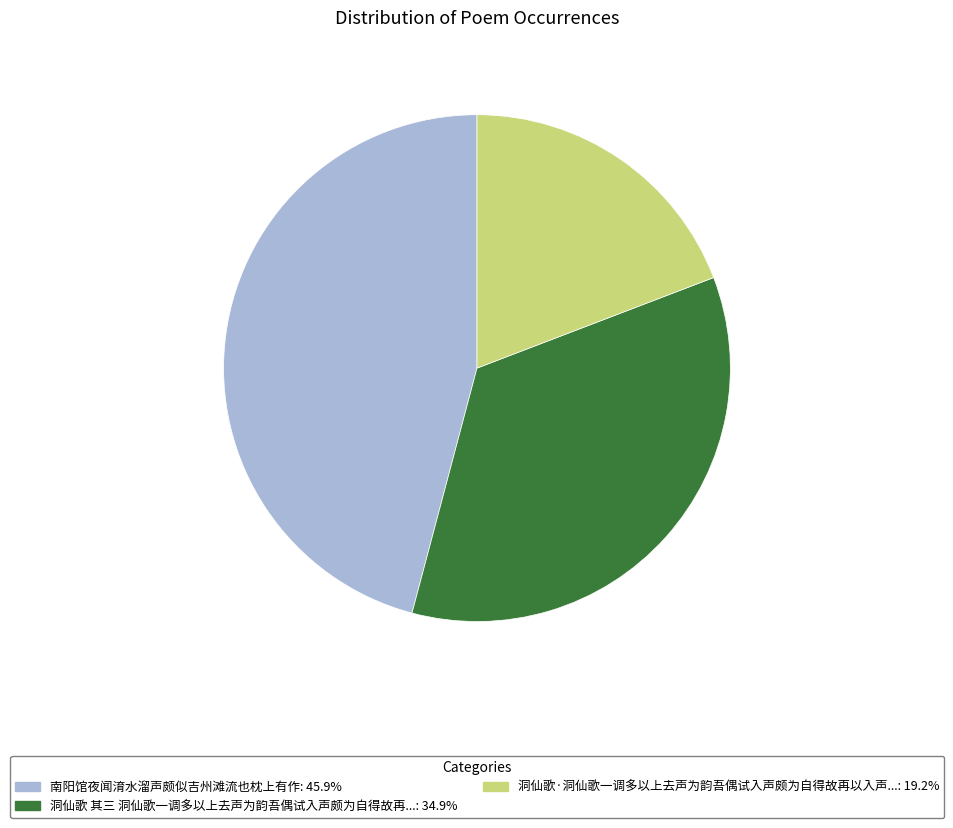

How many segments does this pie chart have?

3